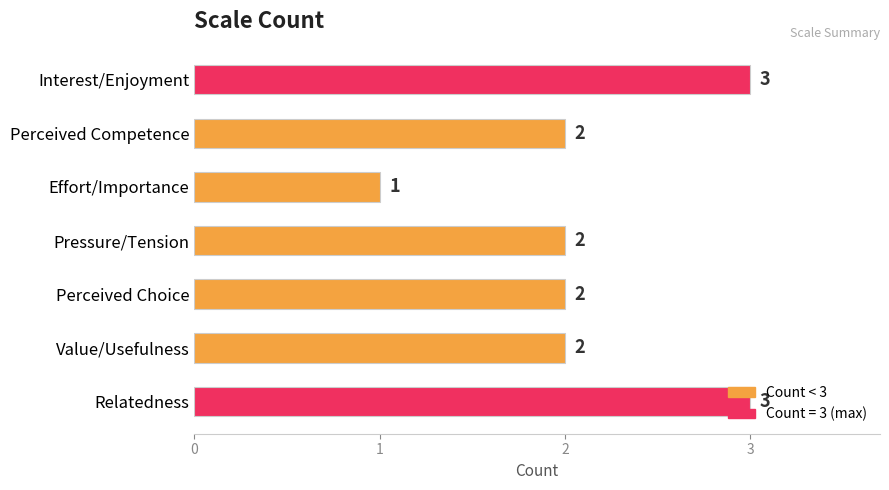

True or false: the data shows 0 at Effort/Importance.

False